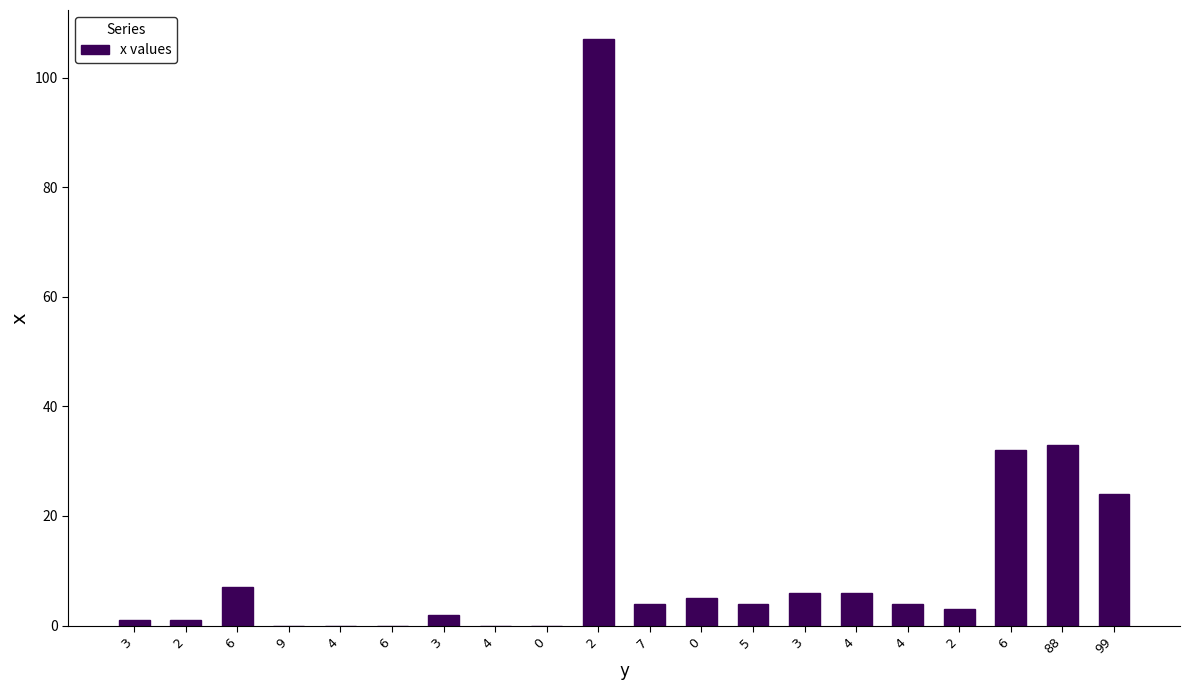

Which category has the highest value across all series?

2